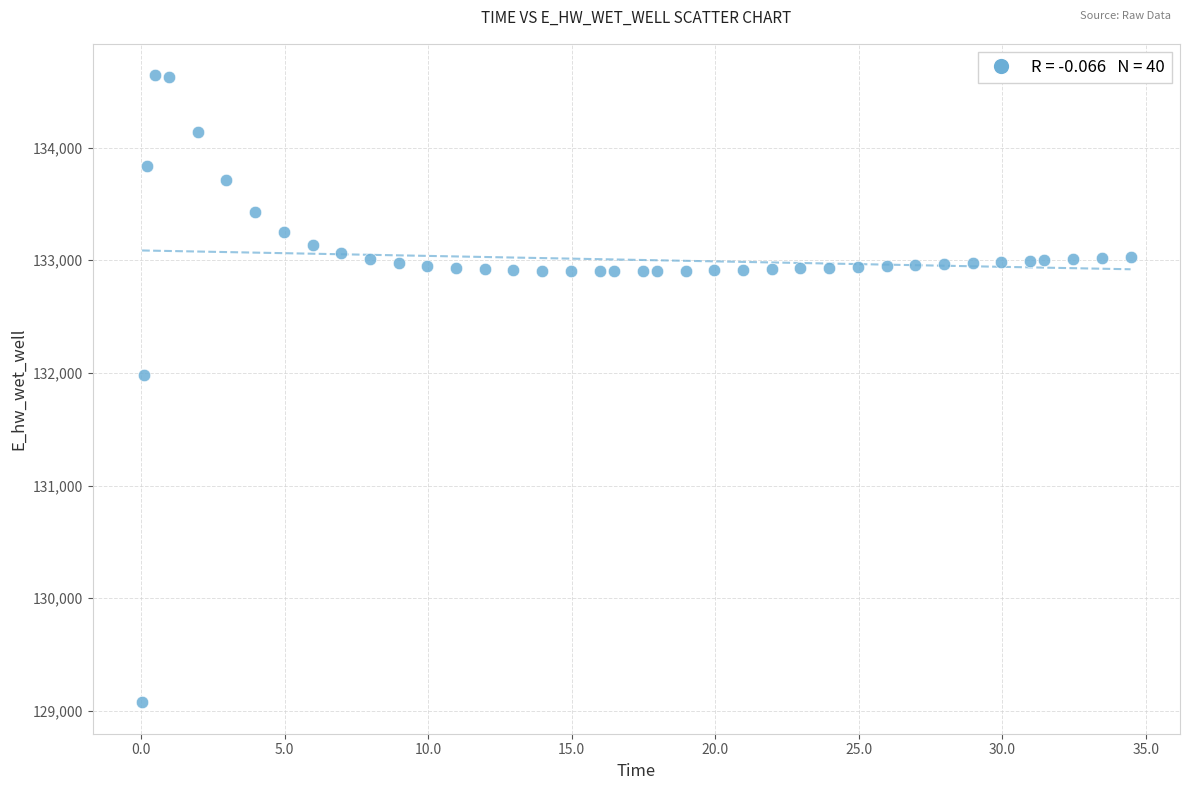

What is the range of X values (max minus min)?

34.4